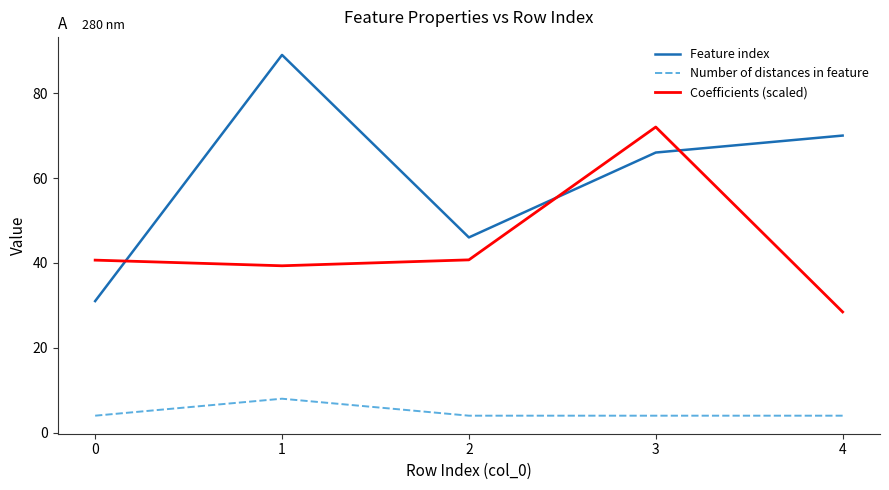

The Coefficients (scaled) series shows 9.9 at 2. True or false?

False